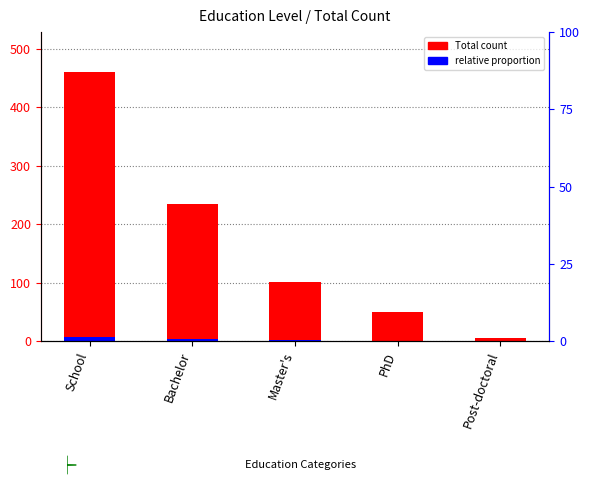

True or false: Total count has a value of 49.0 at PhD.

True